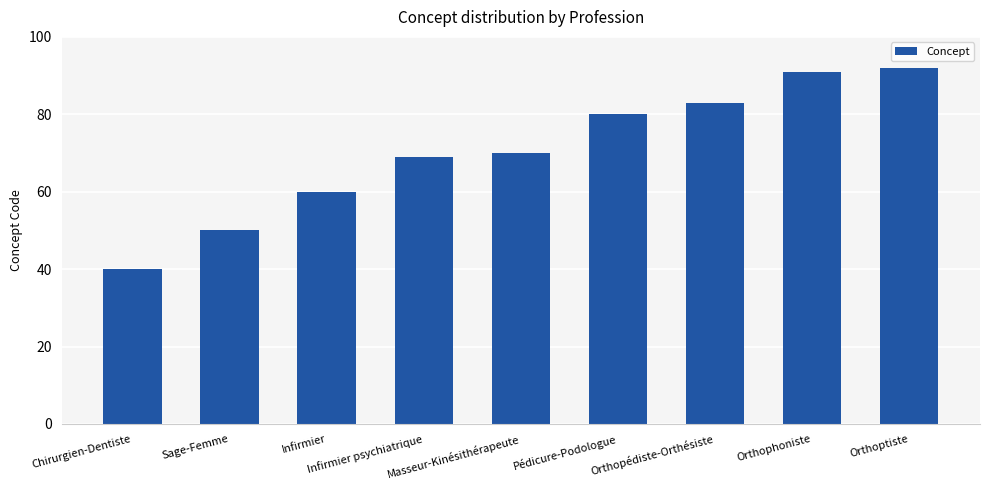

Between Orthopédiste-Orthésiste and Pédicure-Podologue, which is larger?

Orthopédiste-Orthésiste